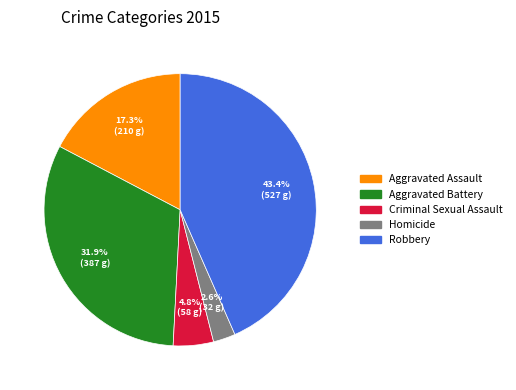

To the nearest percent, what is the average slice percentage?

20%